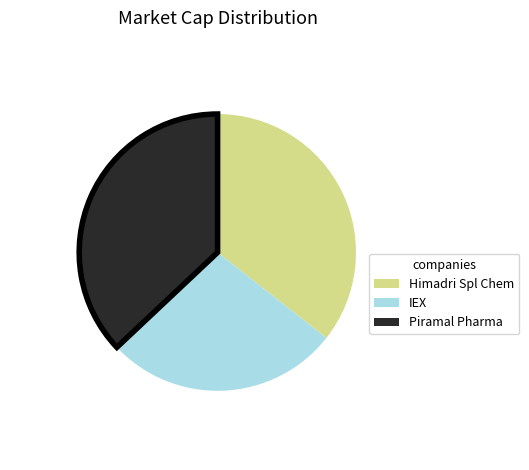

Approximately how many times larger is the value at Himadri Spl Chem compared to Piramal Pharma?

1.0